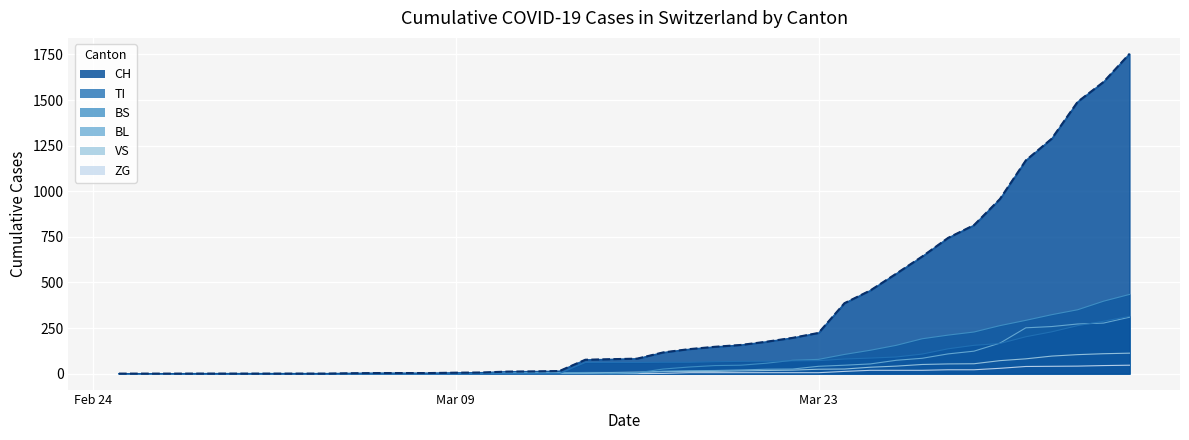

Which series has the largest total across all categories?

CH